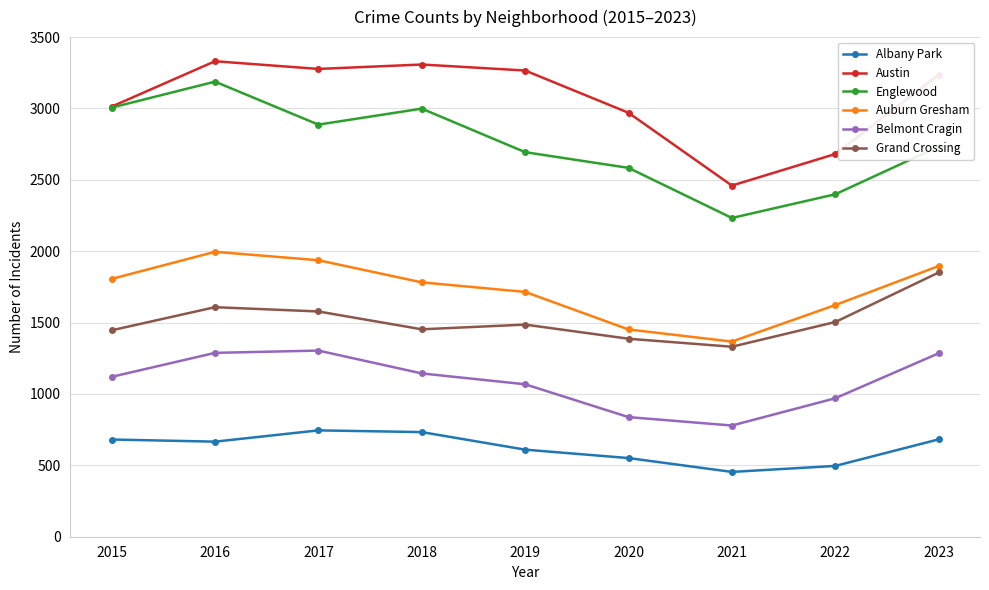

True or false: Austin has a value of 2174 at 2018.

False